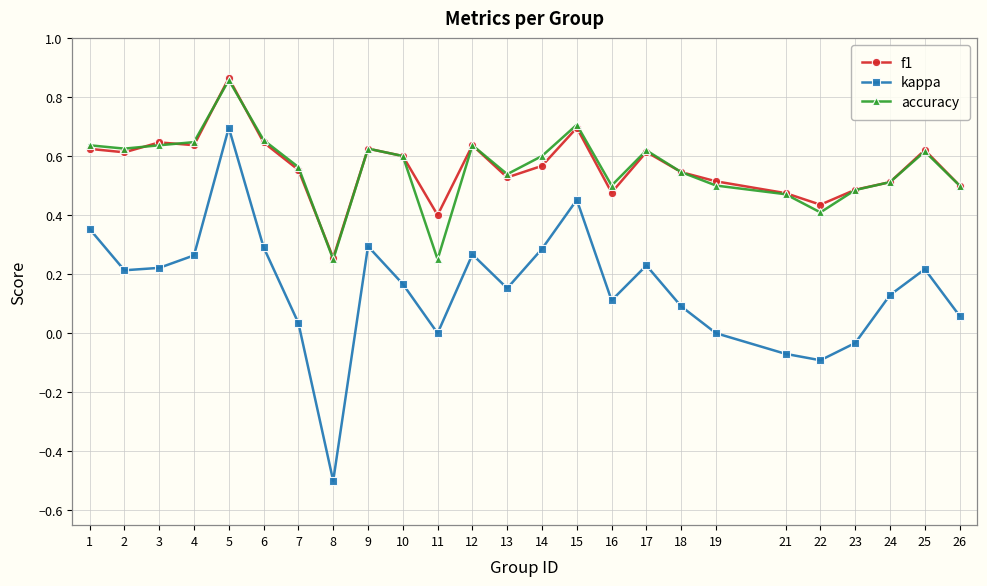

What are all the series names shown in the legend?

f1, kappa, accuracy